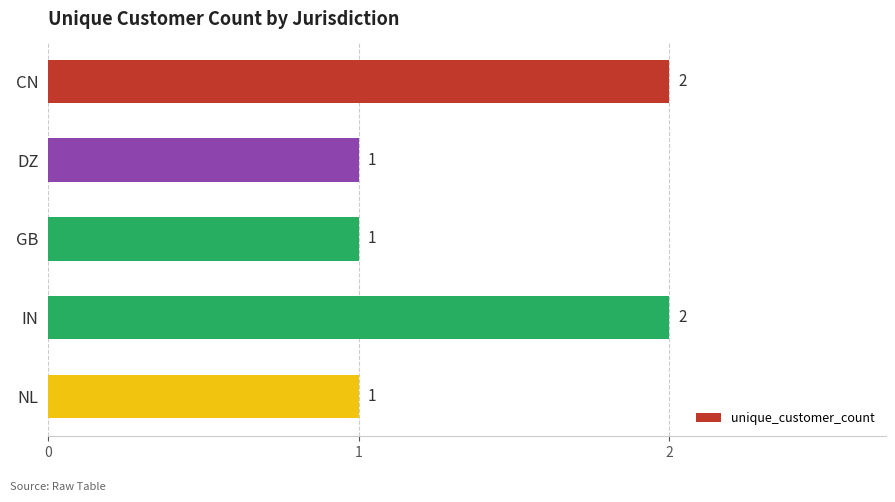

What is the change in value from DZ to IN?

+1